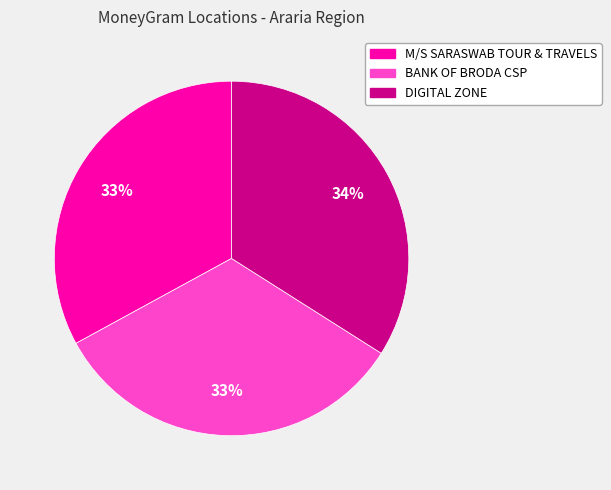

To the nearest percent, what portion does M/S SARASWAB TOUR & TRAVELS represent?

33%